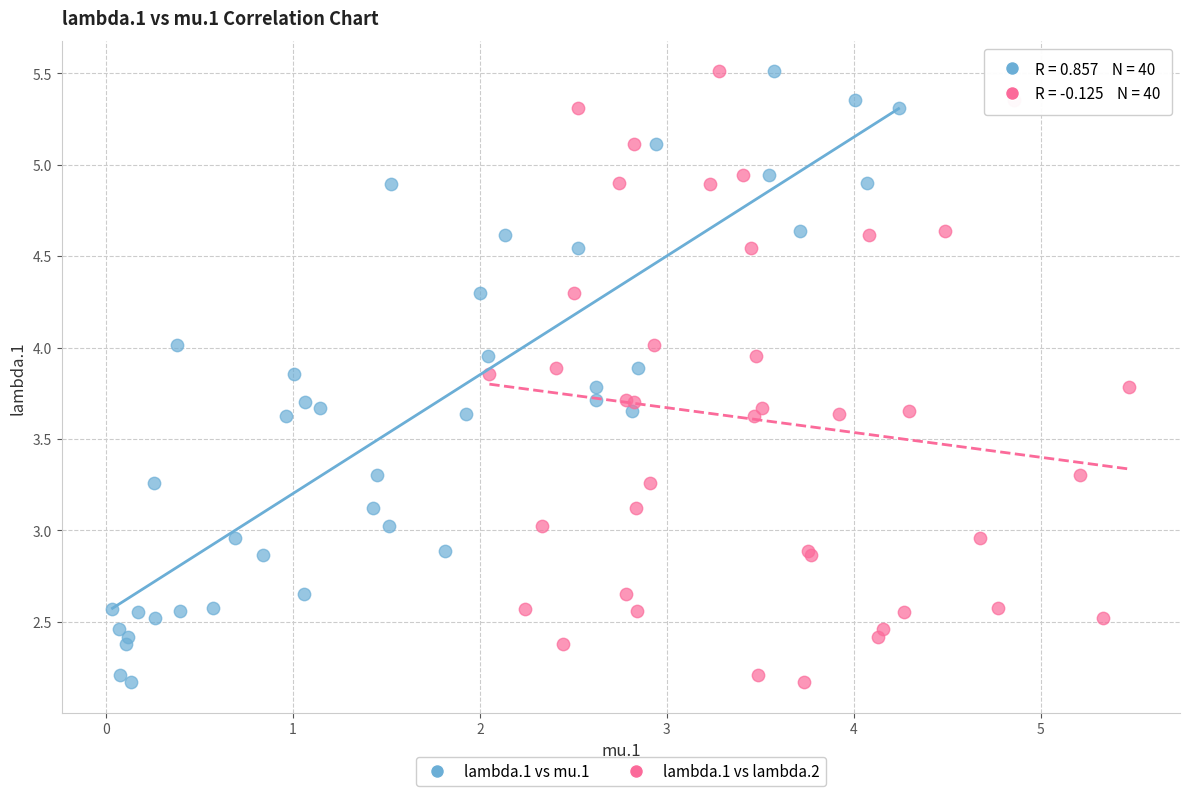

What are all the series names shown in the legend?

lambda.1 vs mu.1, lambda.1 vs lambda.2